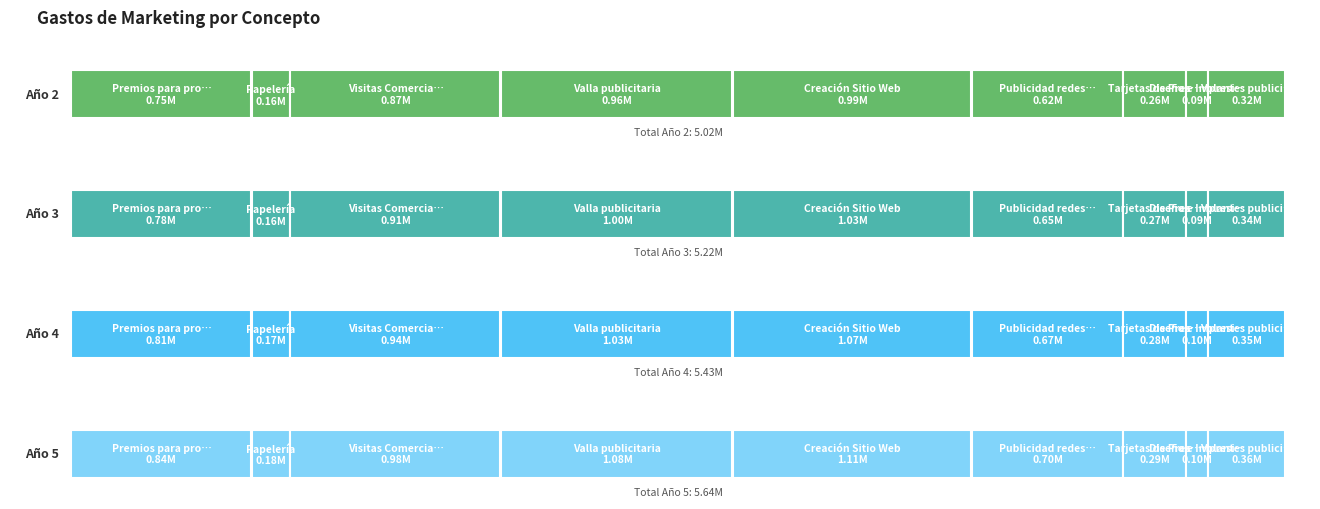

What is the value of the Año 5 bar at the 1st from the left?

842298.2